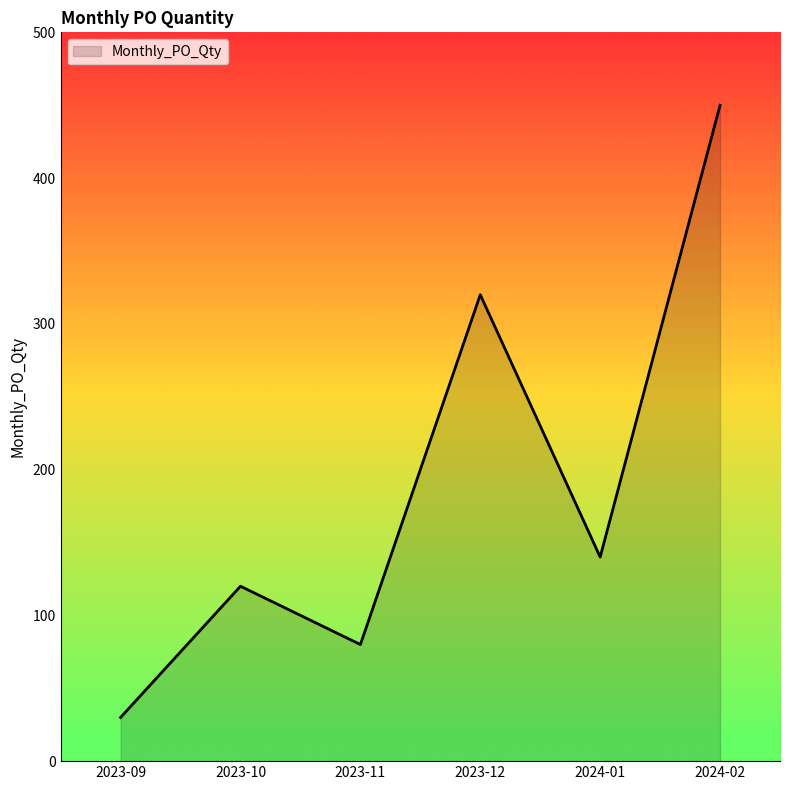

Reading right to left, what are all the values shown in this chart?

2024-02=450	2024-01=140	2023-12=320	2023-11=80	2023-10=120	2023-09=30